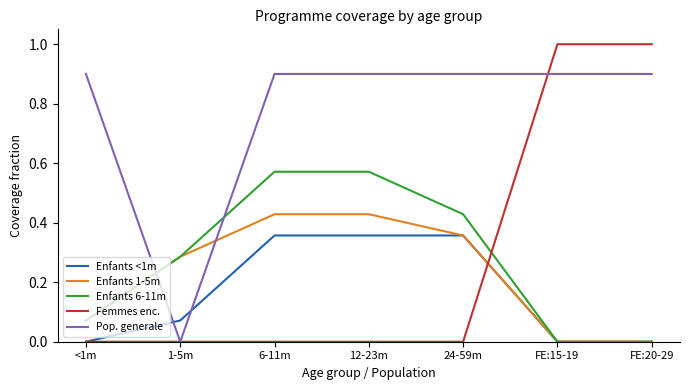

Is it true that Femmes enc. equals -0.5 at 24-59m?

False